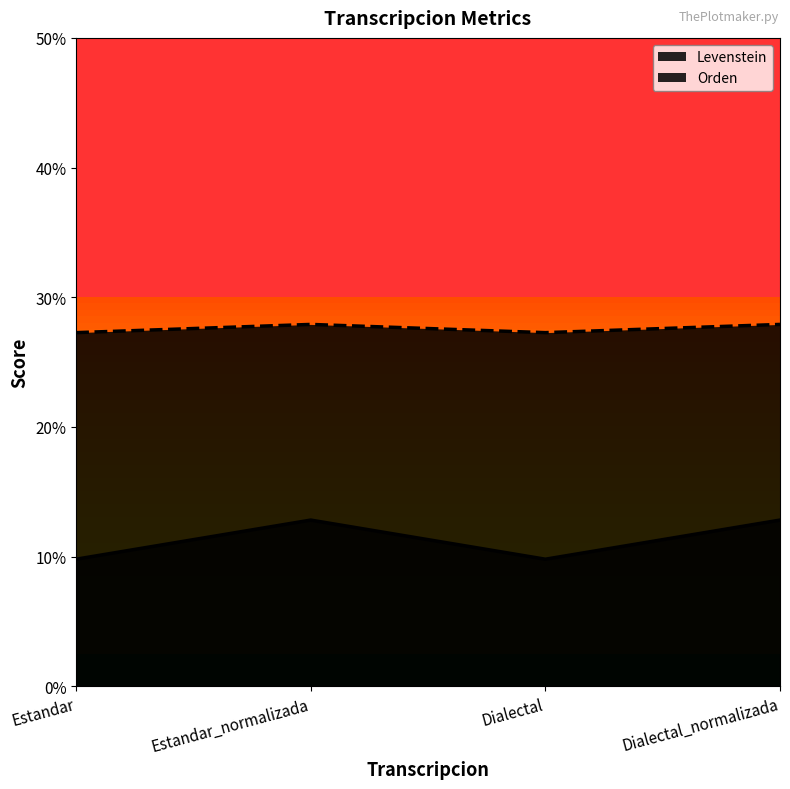

What is the approximate value of Orden at Estandar?

27.3